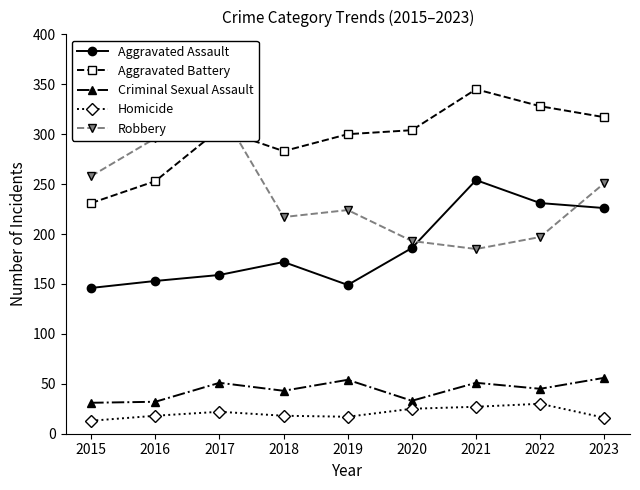

Is it true that Aggravated Assault equals 272 at 2018?

False